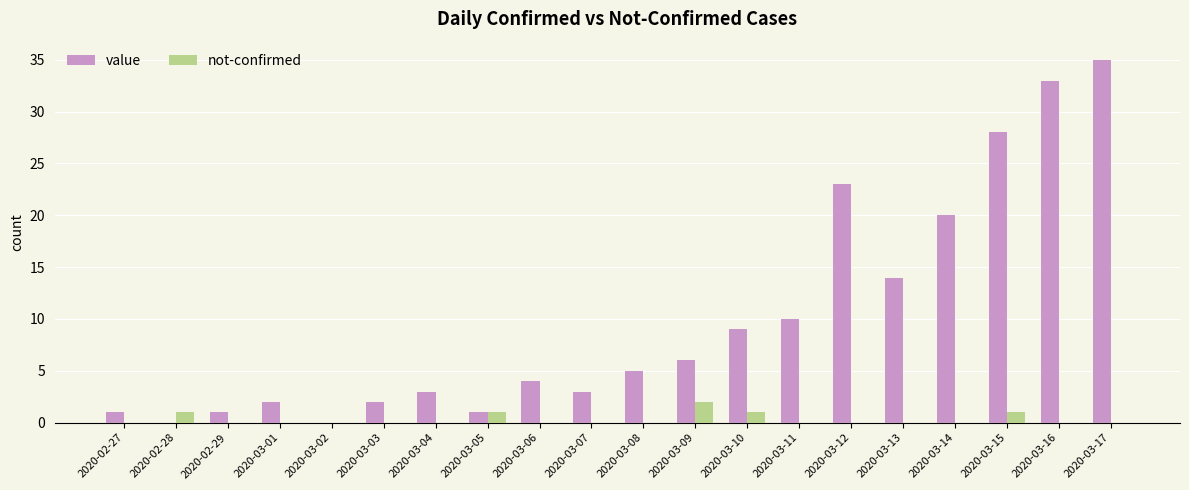

Between 2020-03-01 and 2020-03-12, which series saw the biggest shift?

value